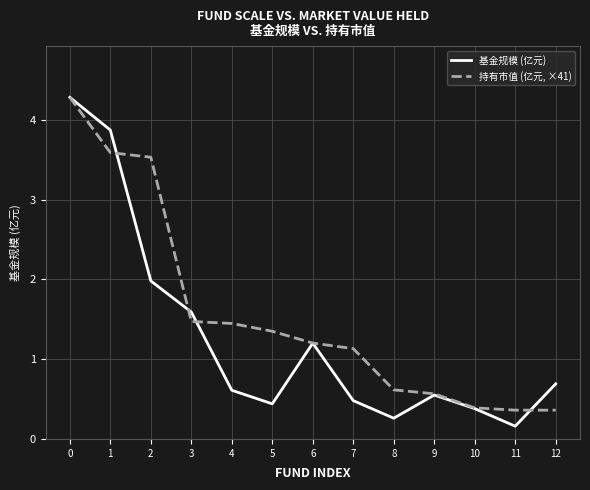

The value of 基金规模 (亿元) at 9 is 0.6. True or false?

True